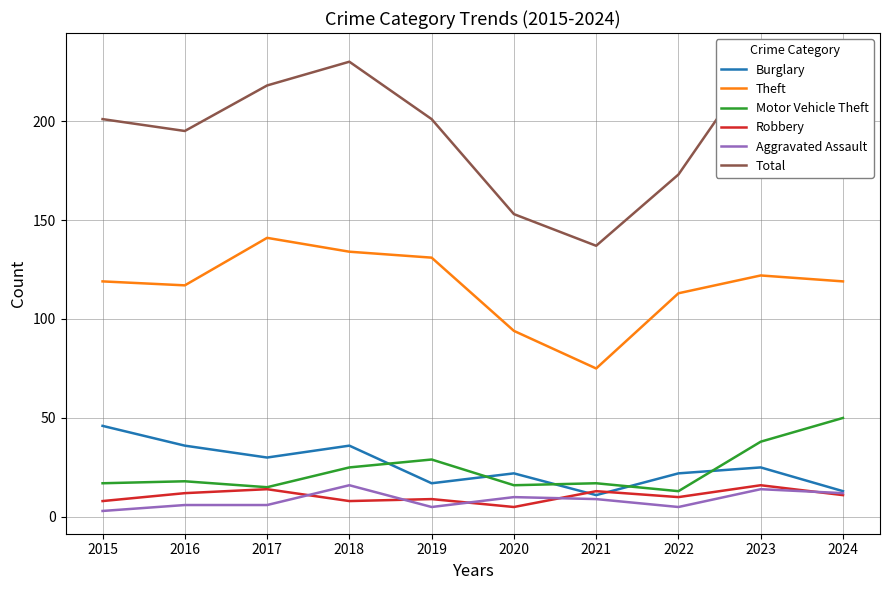

Reading right to left, list all the values displayed in this chart.

Burglary: 2024=13	2023=25	2022=22	2021=11	2020=22	2019=17	2018=36	2017=30	2016=36	2015=46
Theft: 2024=119	2023=122	2022=113	2021=75	2020=94	2019=131	2018=134	2017=141	2016=117	2015=119
Motor Vehicle Theft: 2024=50	2023=38	2022=13	2021=17	2020=16	2019=29	2018=25	2017=15	2016=18	2015=17
Robbery: 2024=11	2023=16	2022=10	2021=13	2020=5	2019=9	2018=8	2017=14	2016=12	2015=8
Aggravated Assault: 2024=12	2023=14	2022=5	2021=9	2020=10	2019=5	2018=16	2017=6	2016=6	2015=3
Total: 2024=214	2023=233	2022=173	2021=137	2020=153	2019=201	2018=230	2017=218	2016=195	2015=201